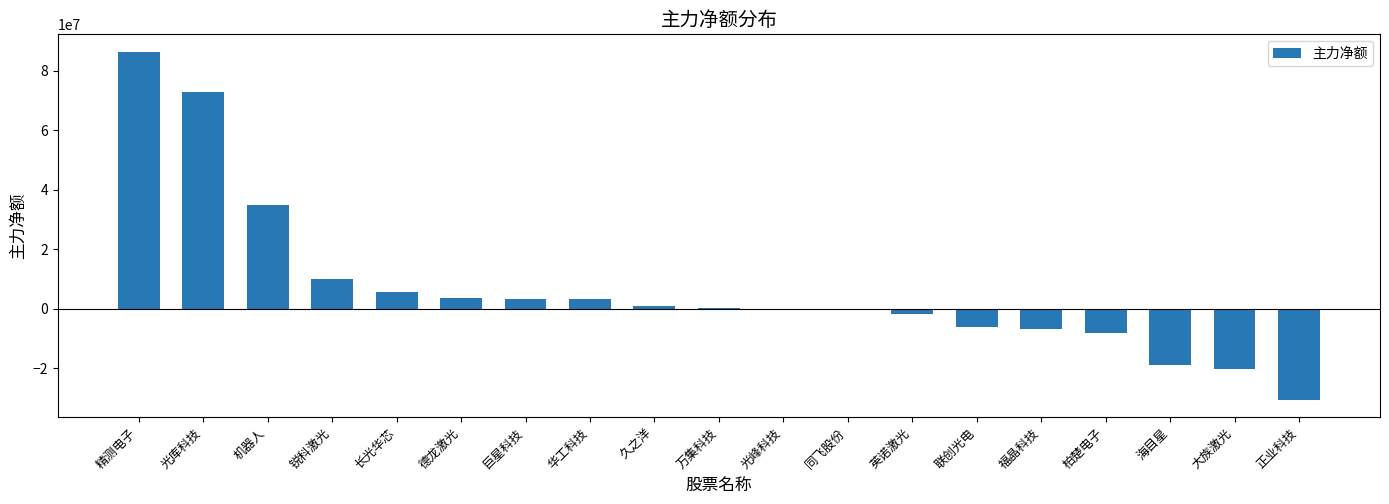

Are the bars grouped side by side (vs. stacked)?

No